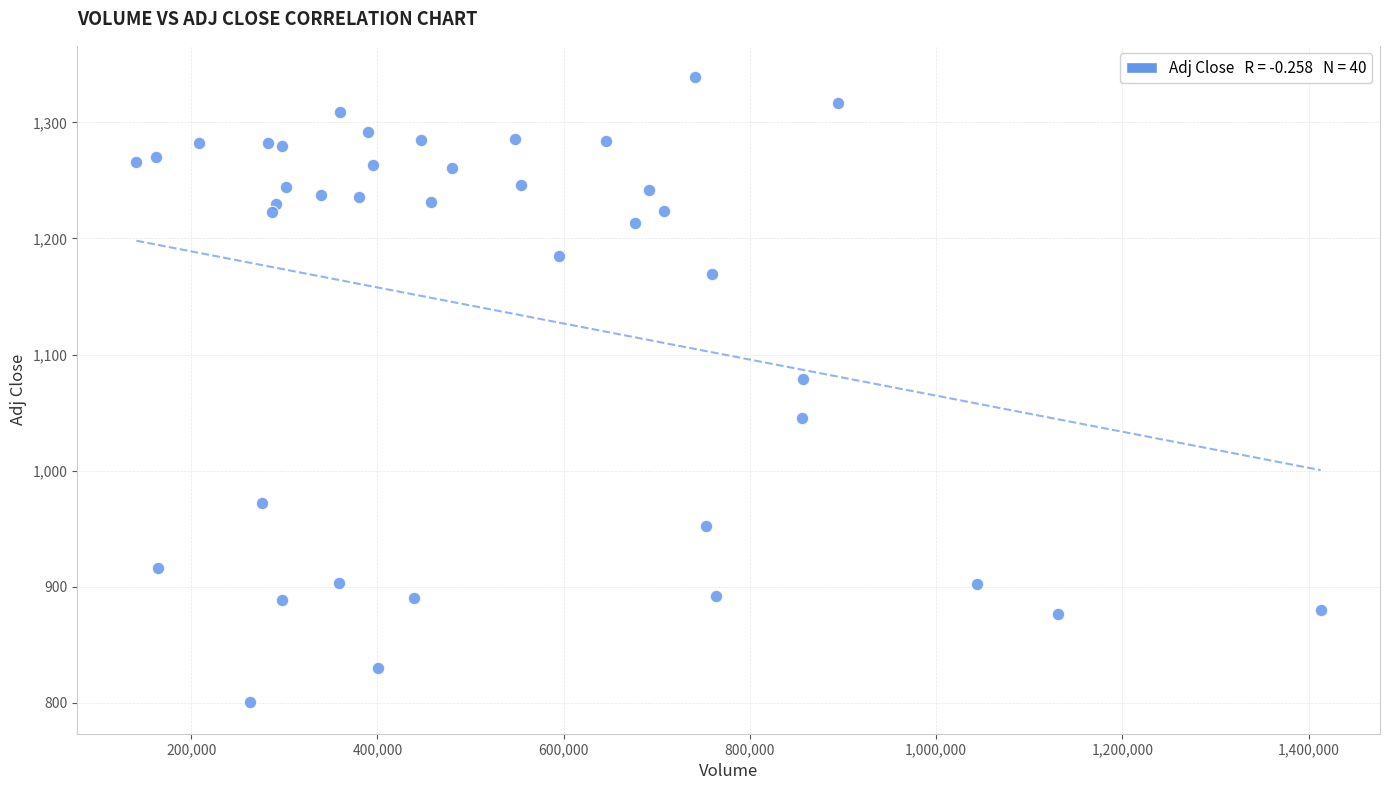

What is the range of Y values (max minus min)?

538.9